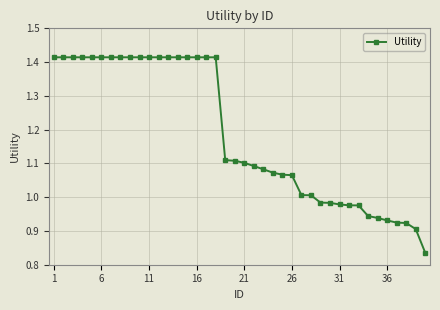

What is the average value?

1.2